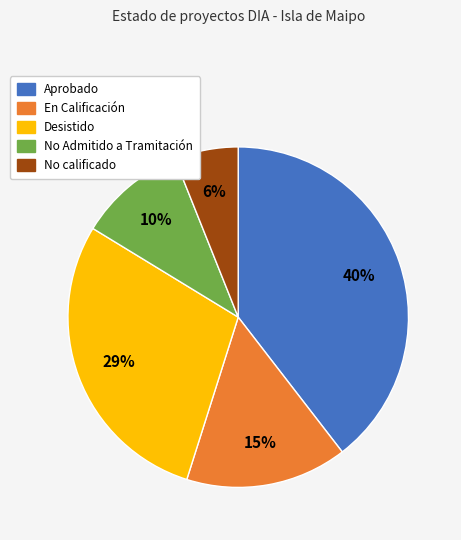

Is there any slice that represents more than half of the pie?

No